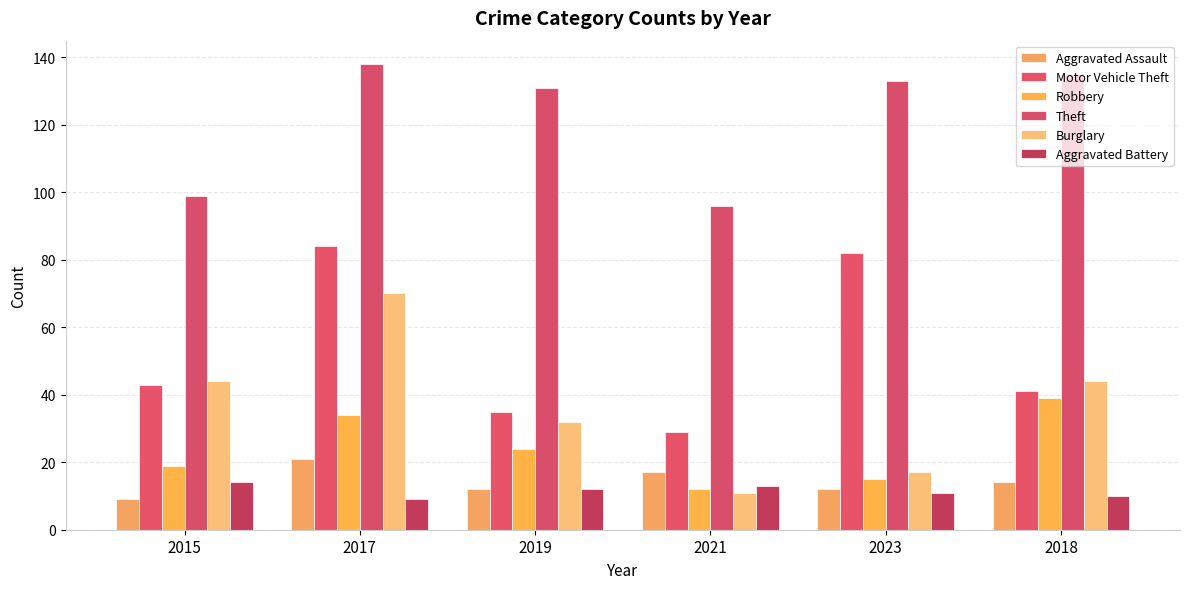

How many bars are there in each group?

6